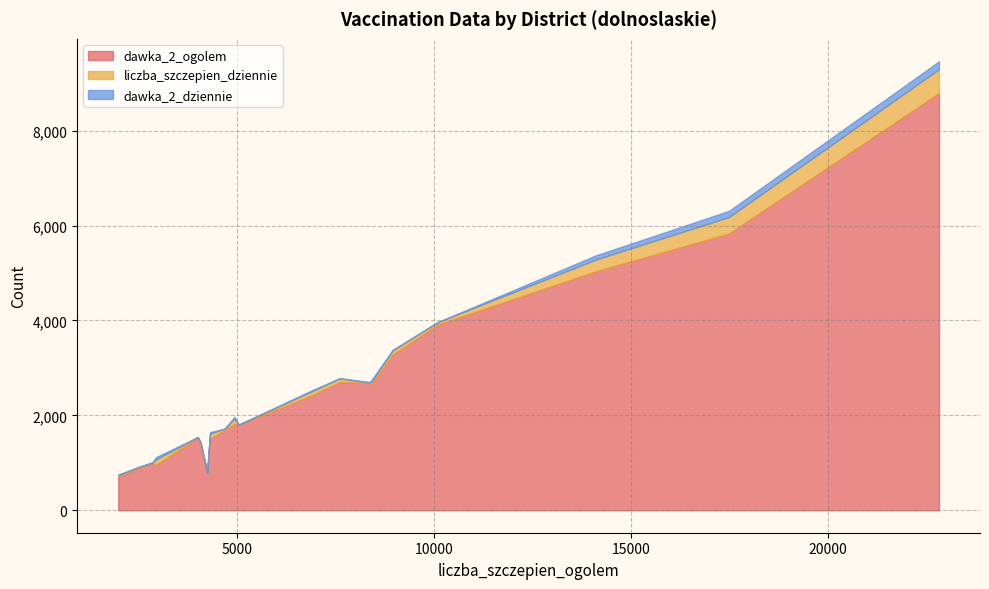

Is the value of dawka_2_dziennie at 4931 greater than the value of liczba_szczepien_dziennie at 22826?

No